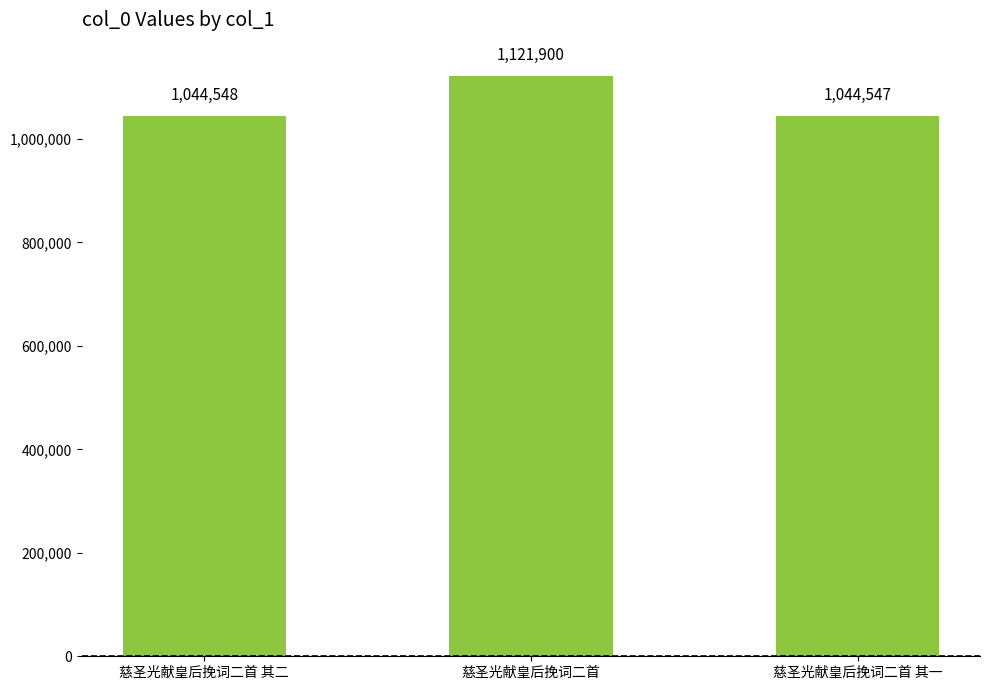

Is it true that the value at 慈圣光献皇后挽词二首 其一 is 230644?

False